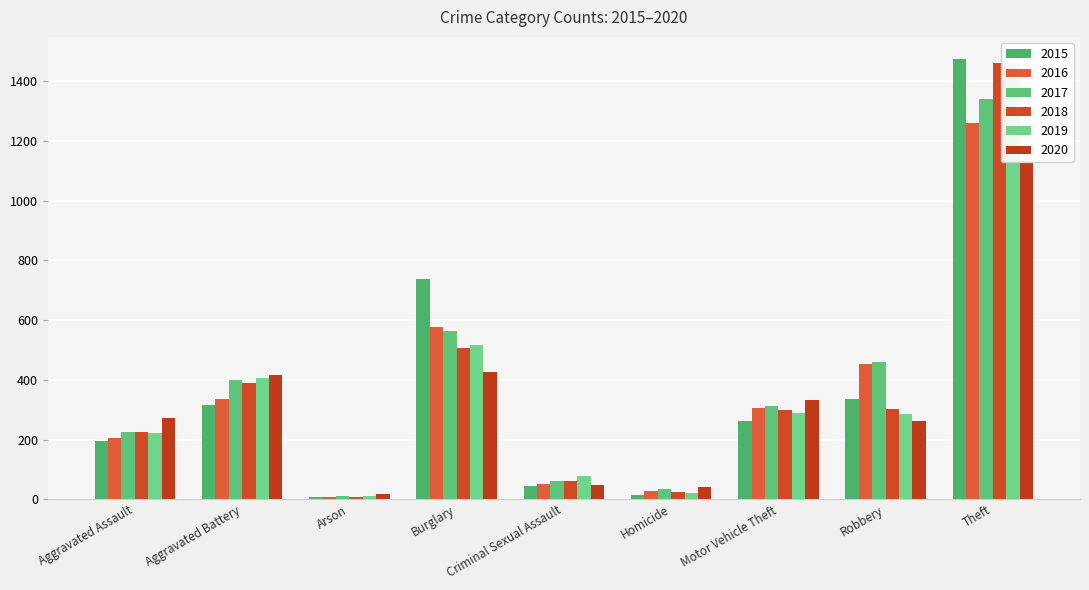

Between Criminal Sexual Assault and Theft, which series saw the biggest shift?

2015